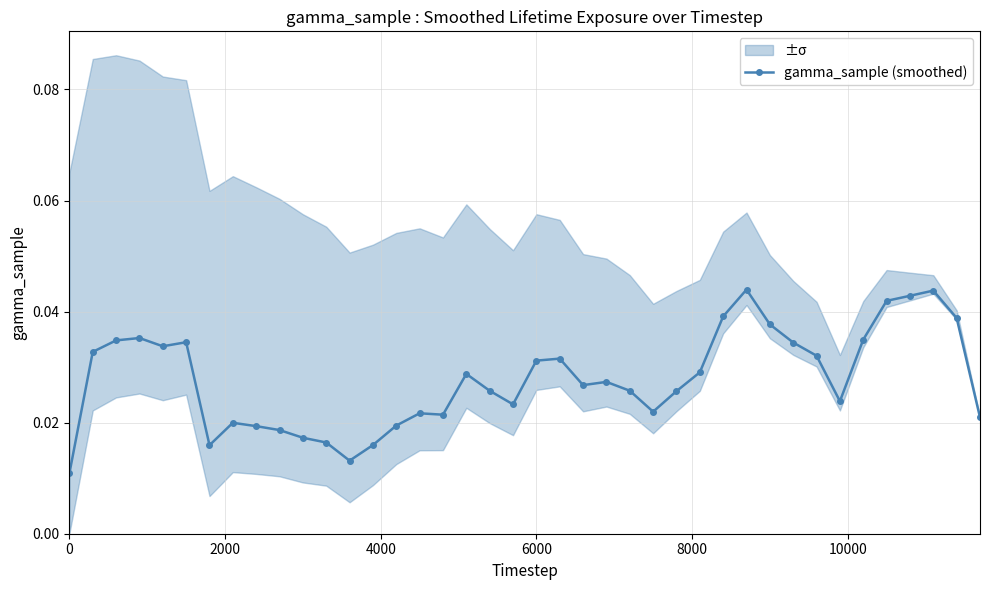

How many gamma_sample (smoothed) values are between 0 and 1?

40